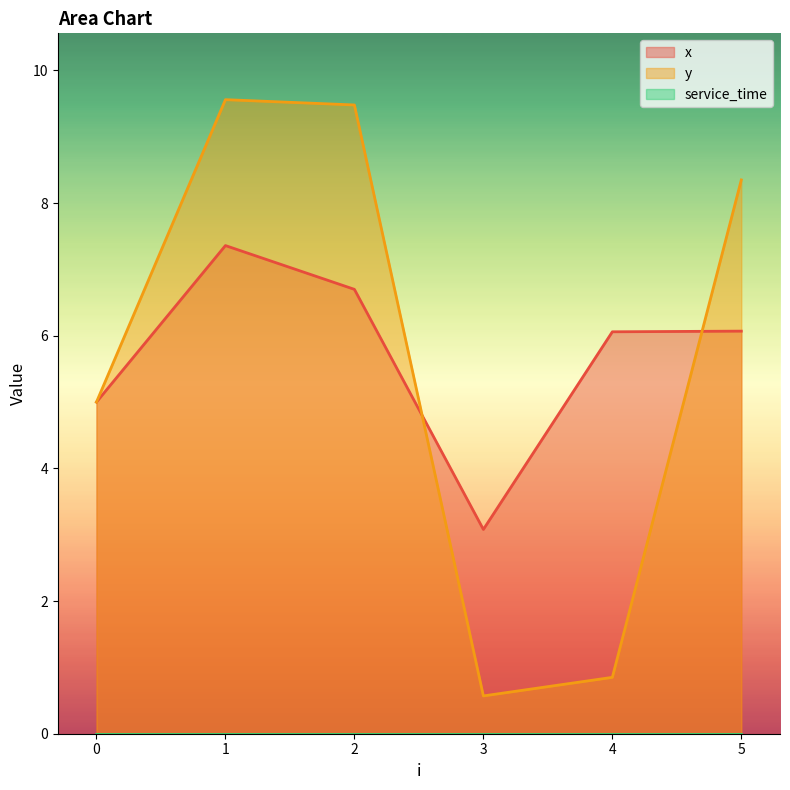

Between which two adjacent categories do y and x first intersect?

2 and 3